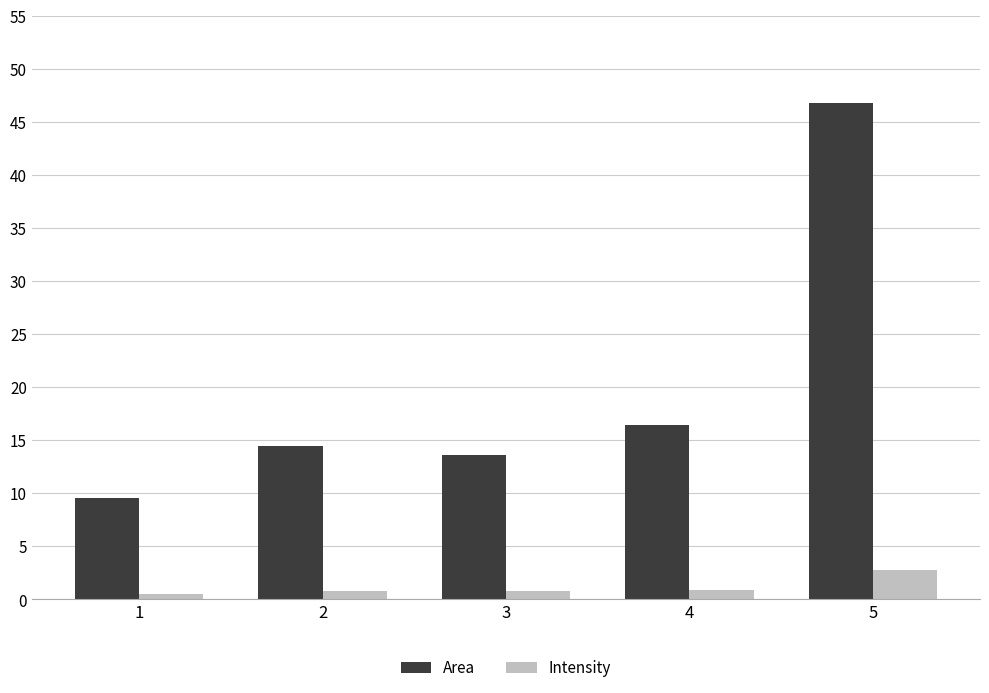

Which series changed the most between 3 and 5?

Area